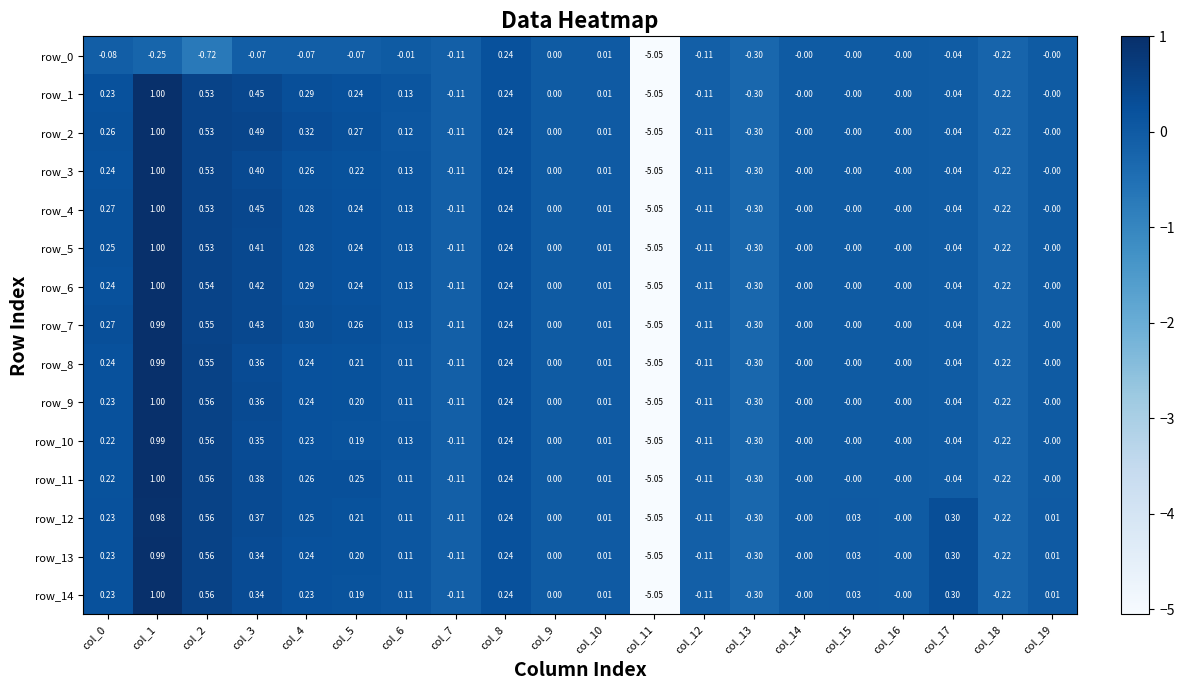

Rank the series at col_12 from lowest to highest value.

row_0, row_1, row_2, row_3, row_4, row_5, row_6, row_7, row_8, row_9, row_10, row_11, row_12, row_13, row_14